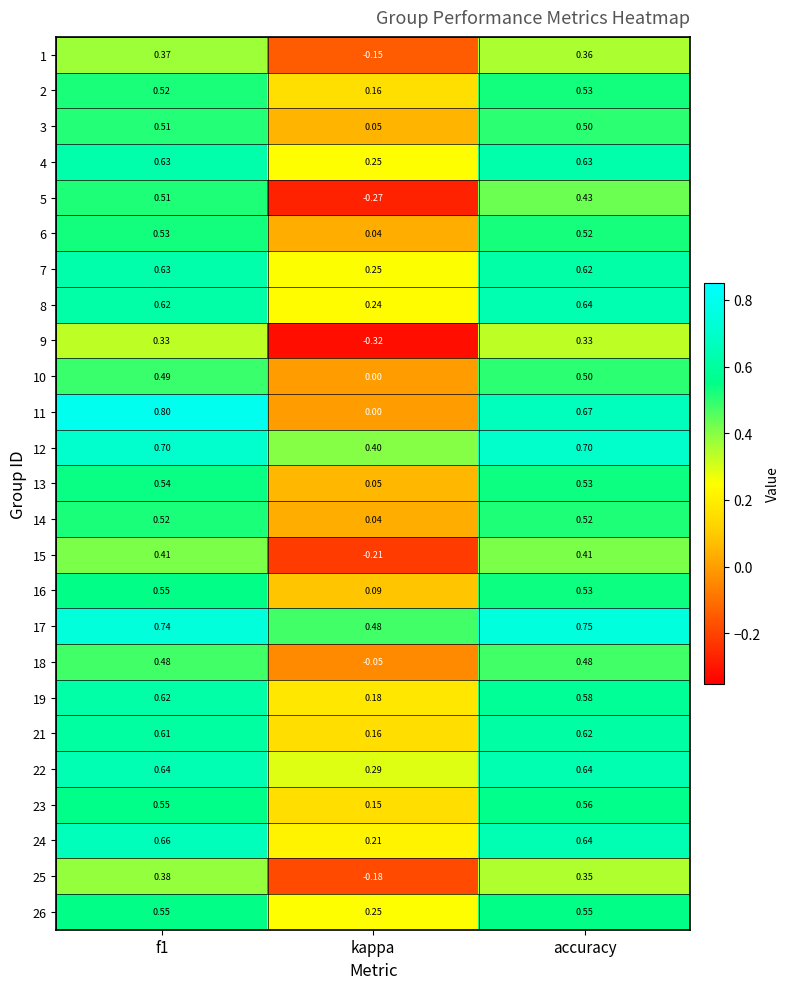

Which series has the largest total across all categories?

17